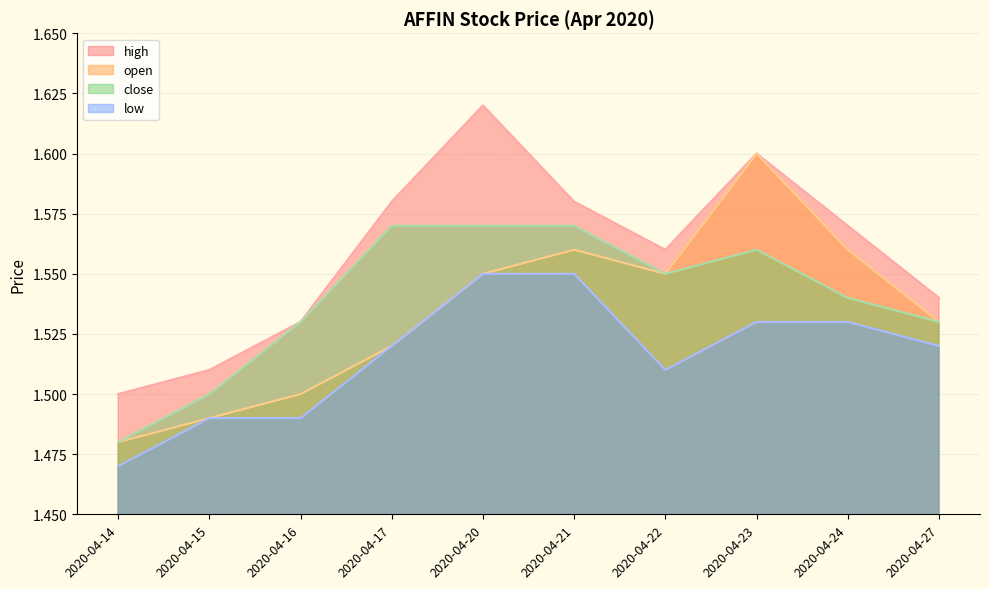

True or false: low has more than 1 interior local peaks.

False